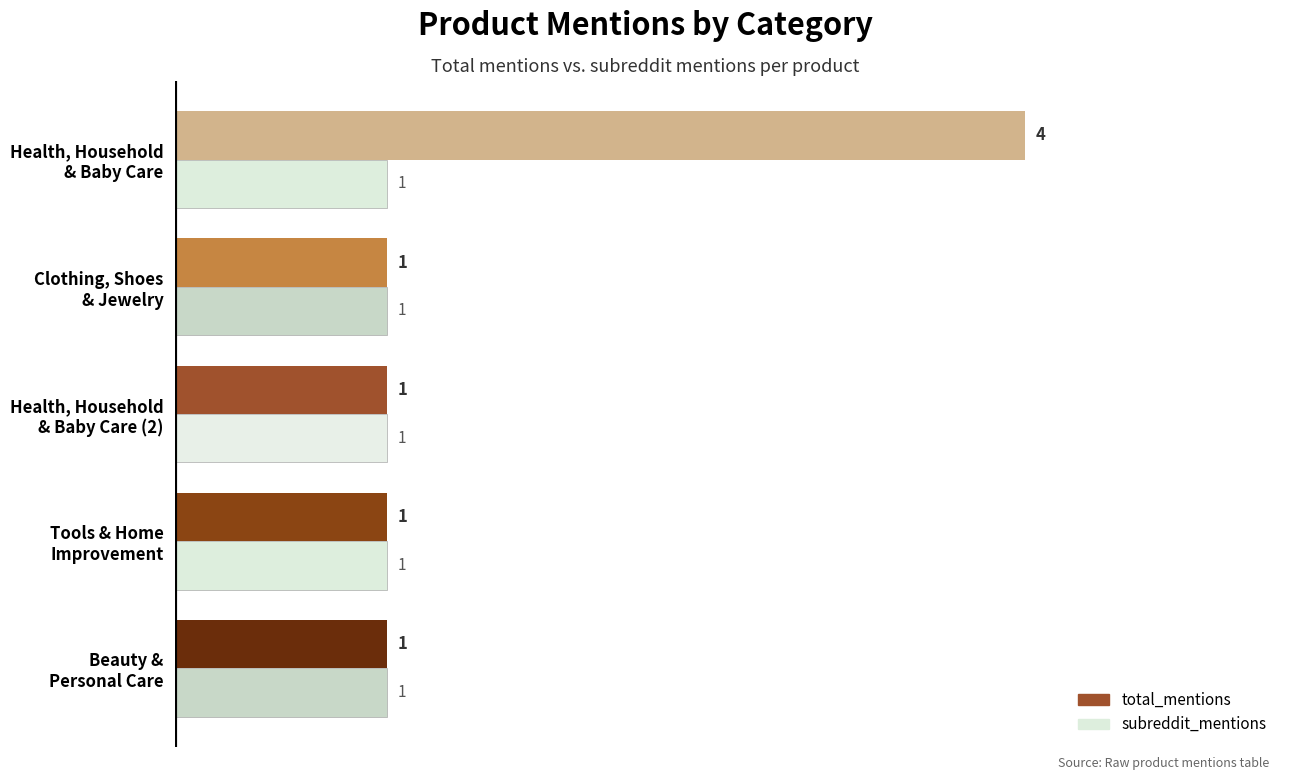

Rank the series by their maximum value, from lowest to highest.

subreddit_mentions, total_mentions